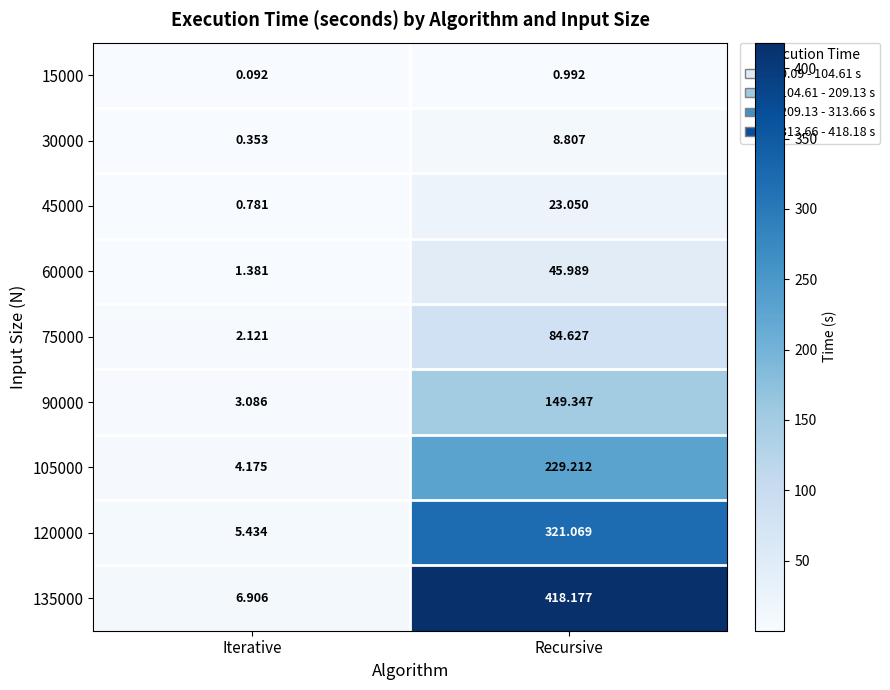

Which series has the largest range (max minus min)?

135000